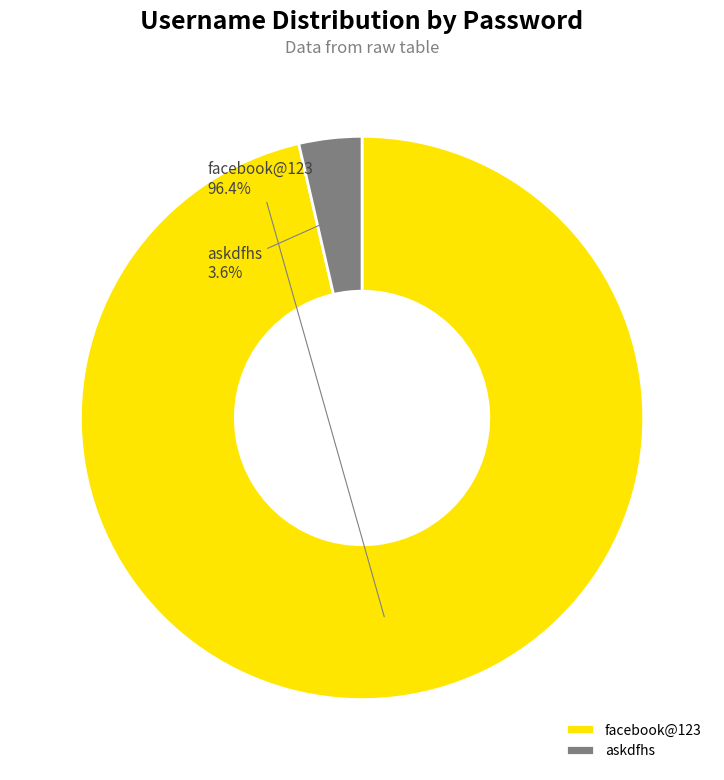

Is it true that askdfhs is 4% of the pie?

True